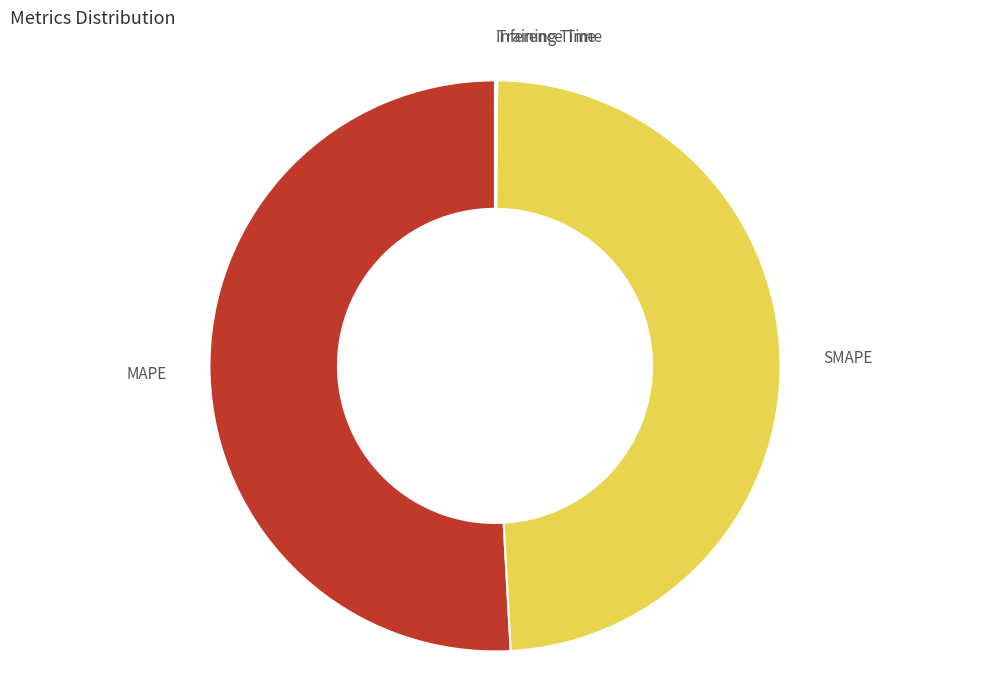

Is SMAPE the majority of the pie?

No